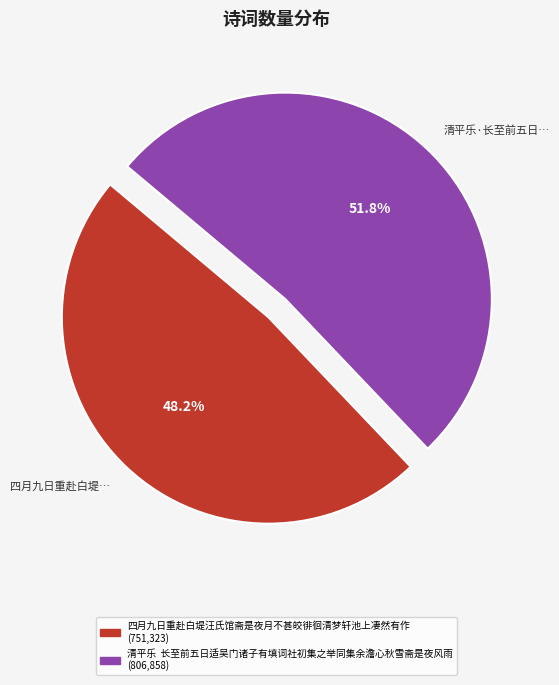

Is 四月九日重赴白堤… the majority of the pie?

No